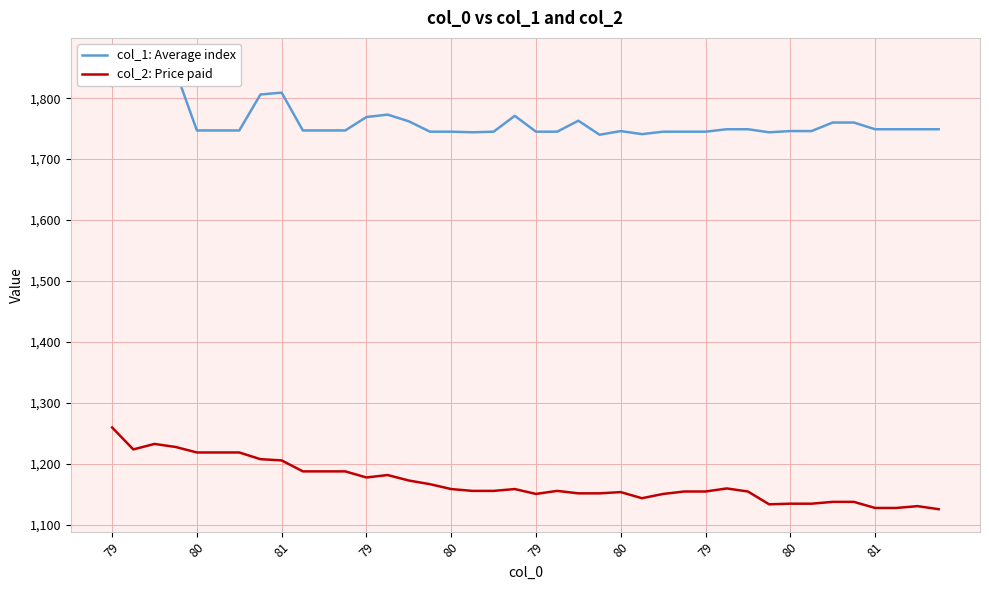

At which category does the chart reach its peak across all series?

80